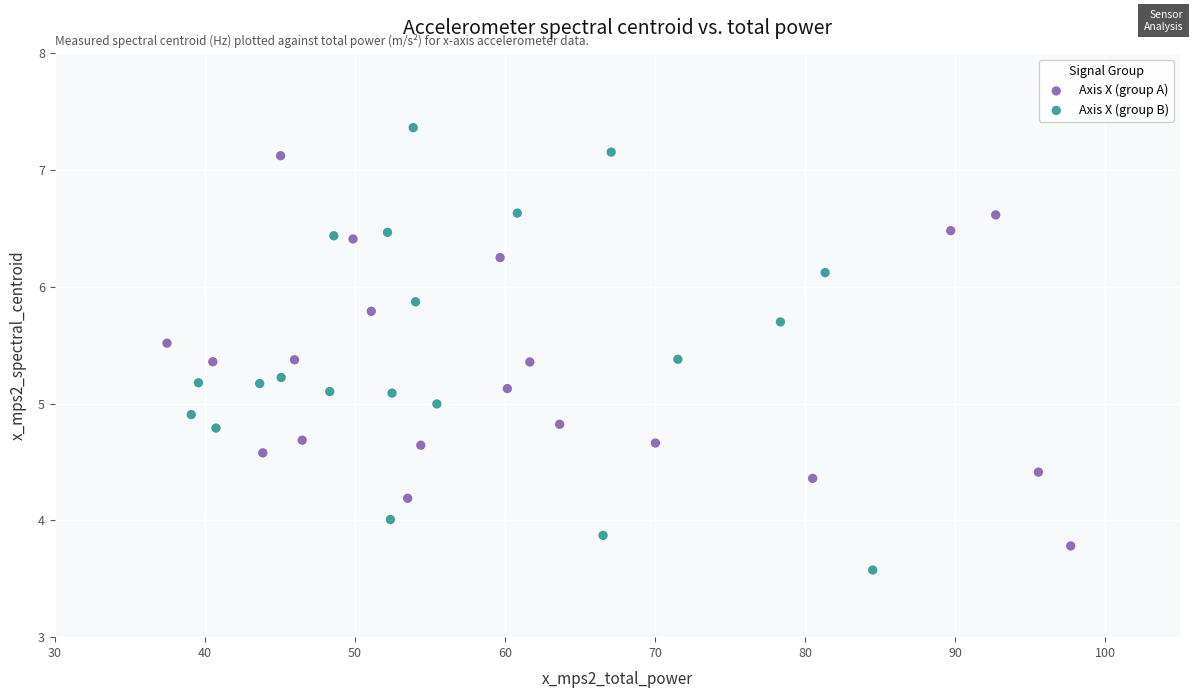

Which series has the widest spread of Y values?

Axis X (group B)